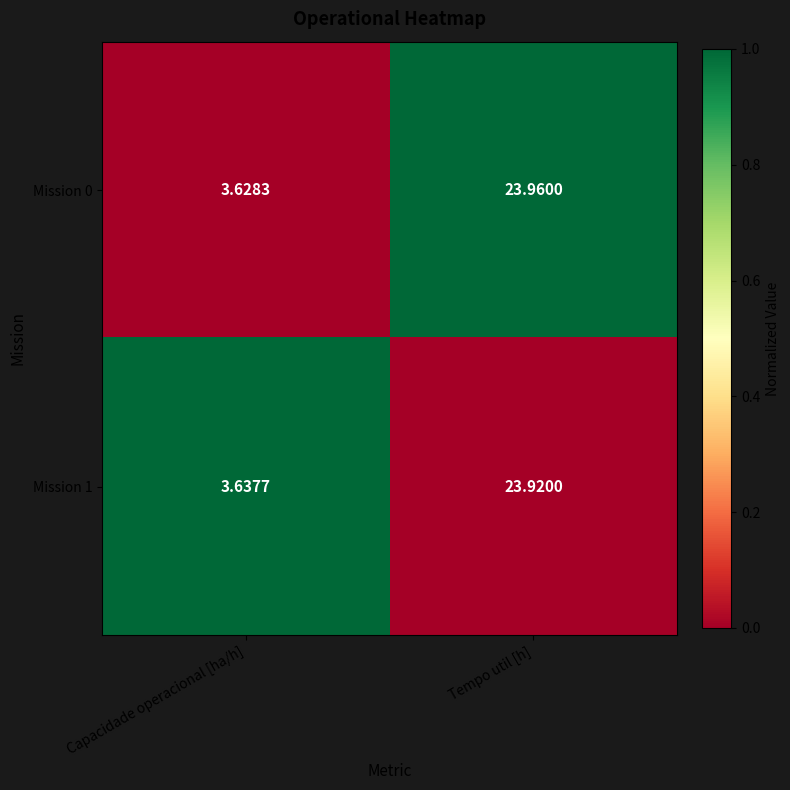

At which category is the sum across all series the highest?

Tempo util [h]